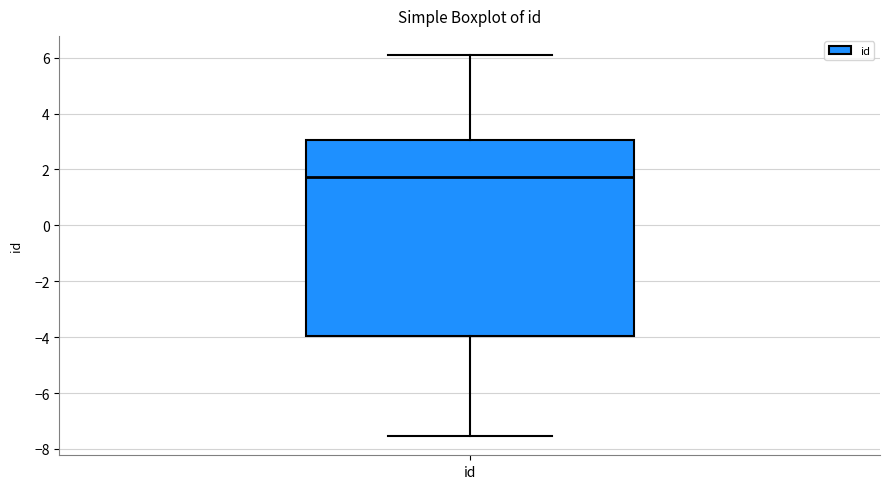

Transcribe this box plot: give where the median line is, the range the box spans, and where the two whiskers end, as read against the y-axis. The values are not printed on the chart, so give them approximately, as read against the axis.

median 1.8, box -4.0 to 3.0, whiskers -7.6 to 6.0